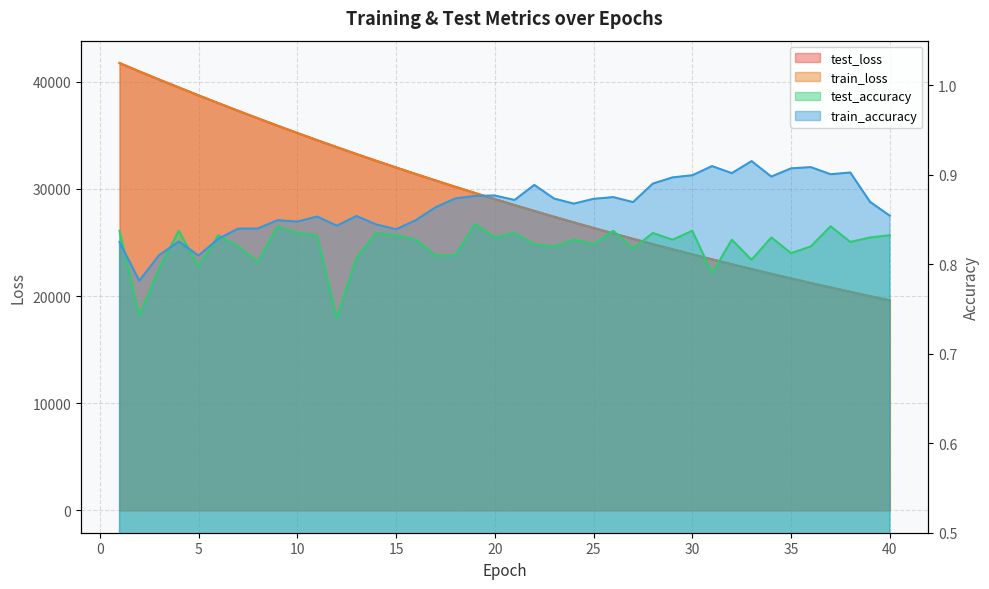

True or false: train_accuracy has a value of 1.3 at 26.

False